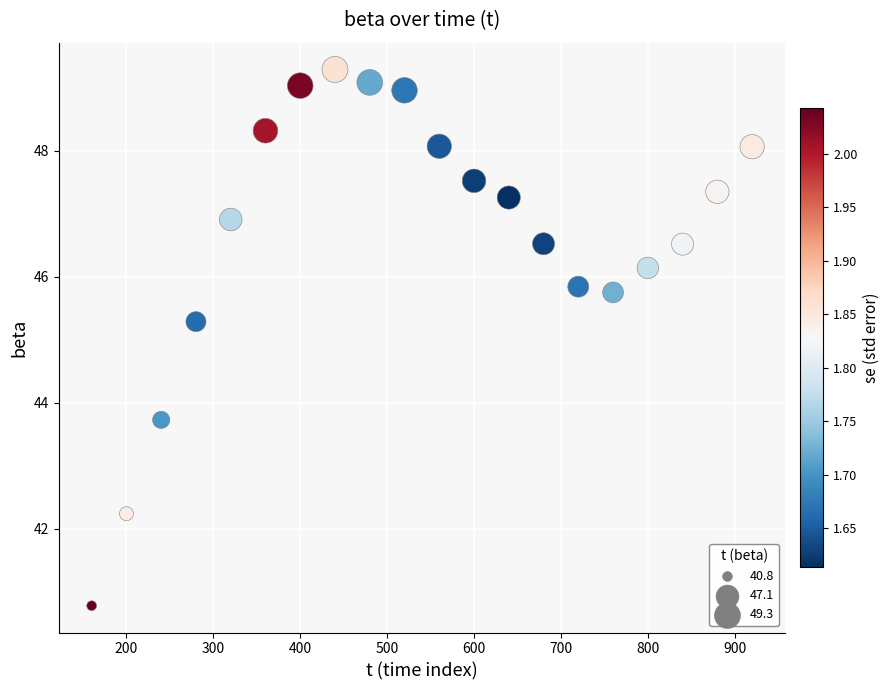

What is the range of X values (max minus min)?

760.0